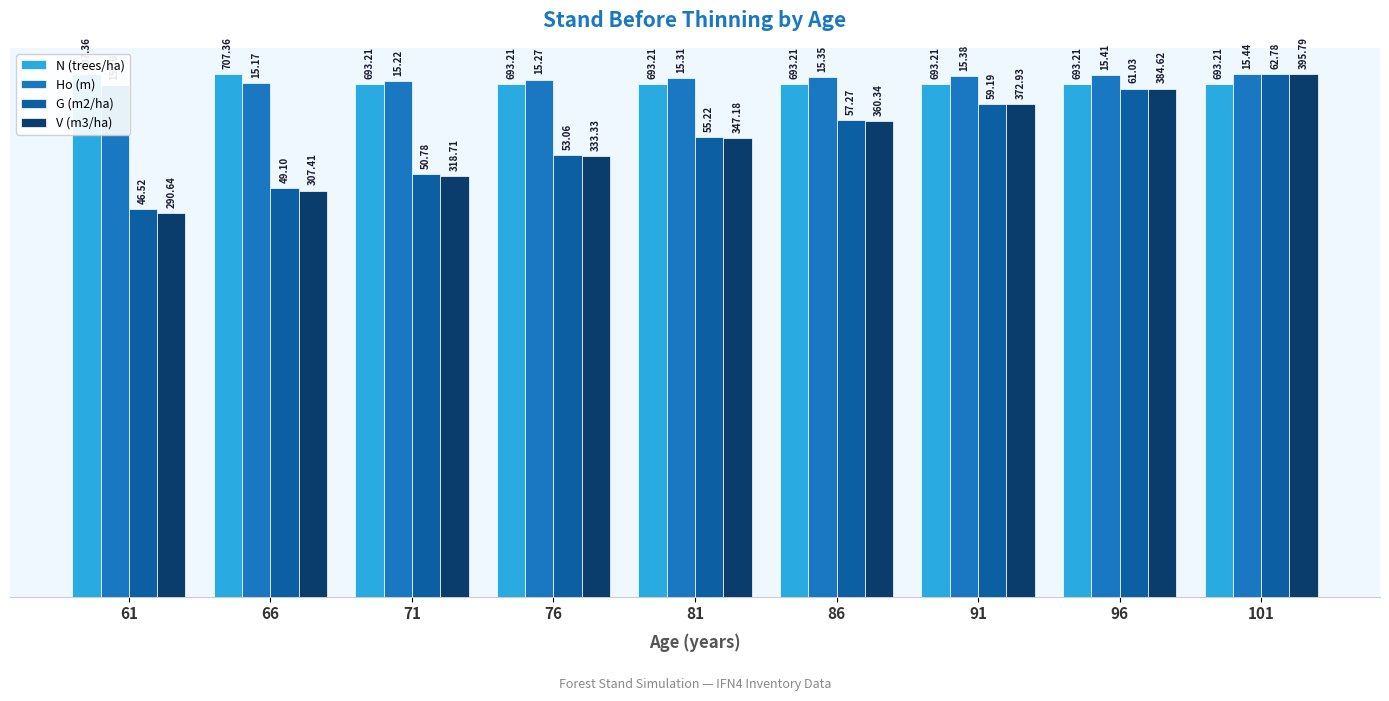

Is the value of Ho (m) at 61 greater than the value of V (m3/ha) at 91?

Yes